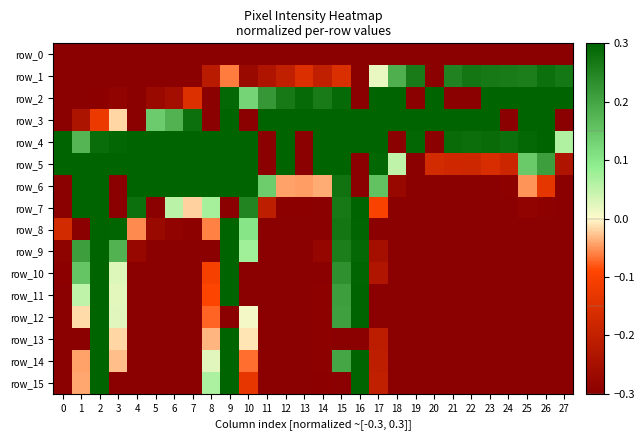

Count the number of categories in the chart.

28